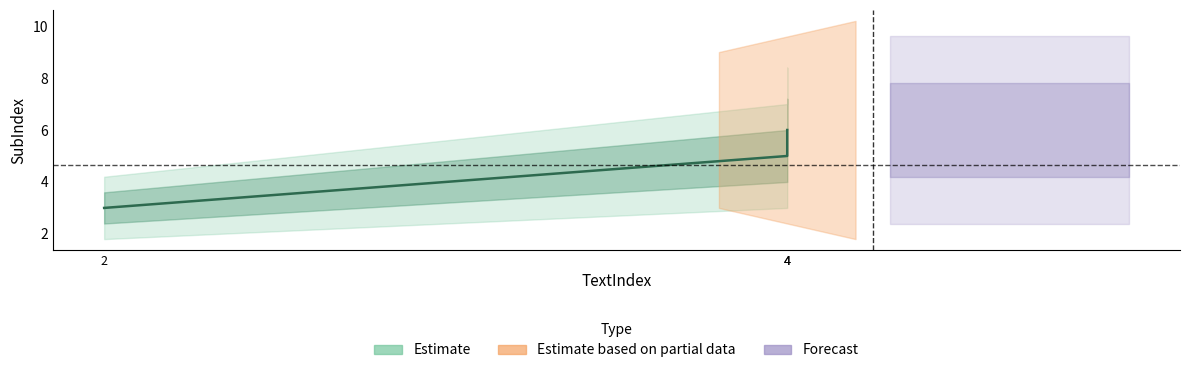

What is the value of the 3rd point from the left?

5